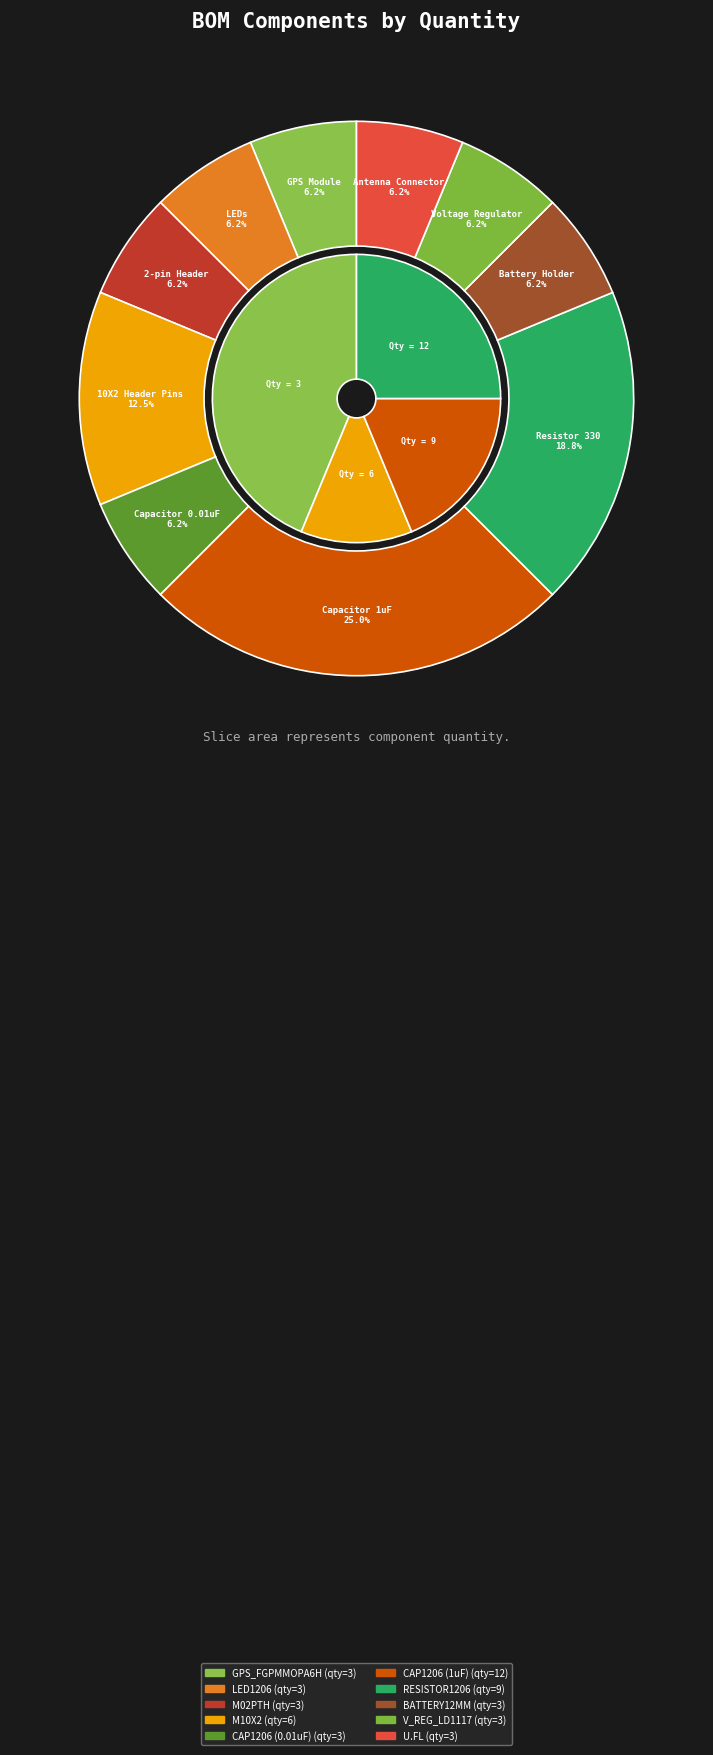

True or false: M02PTH accounts for 6% of the total.

True